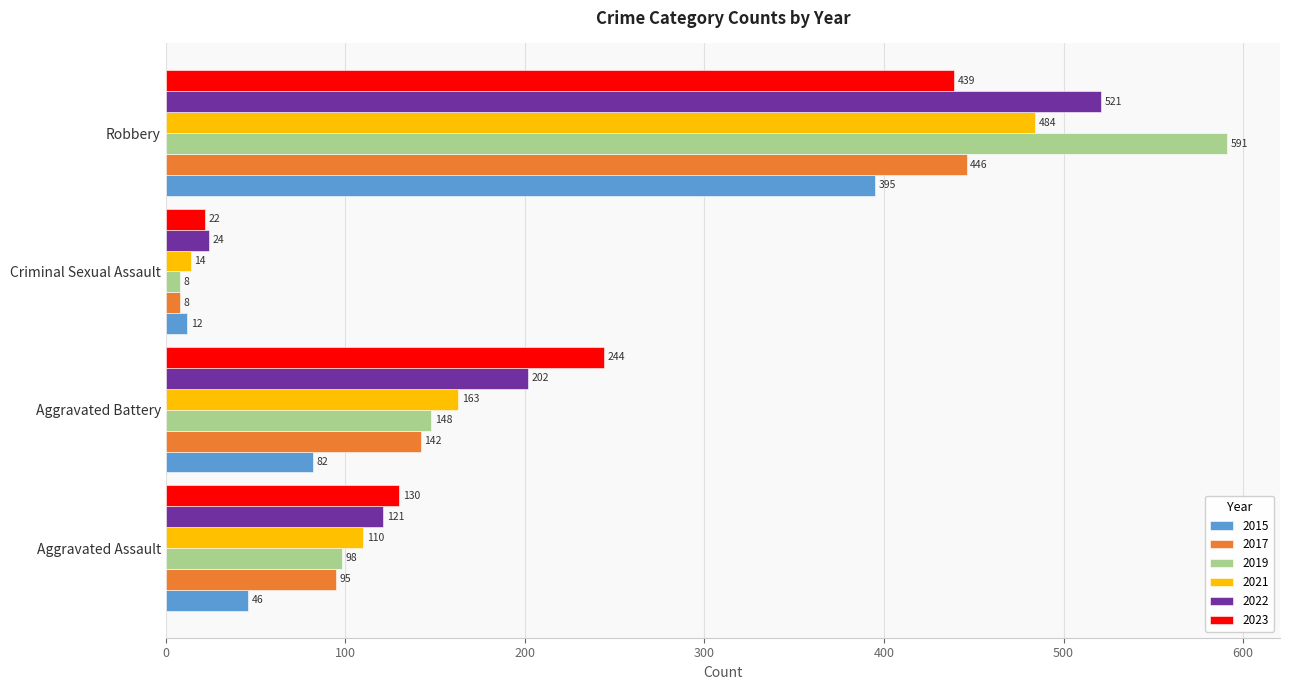

Which label corresponds to the smallest value in the chart?

Criminal Sexual Assault